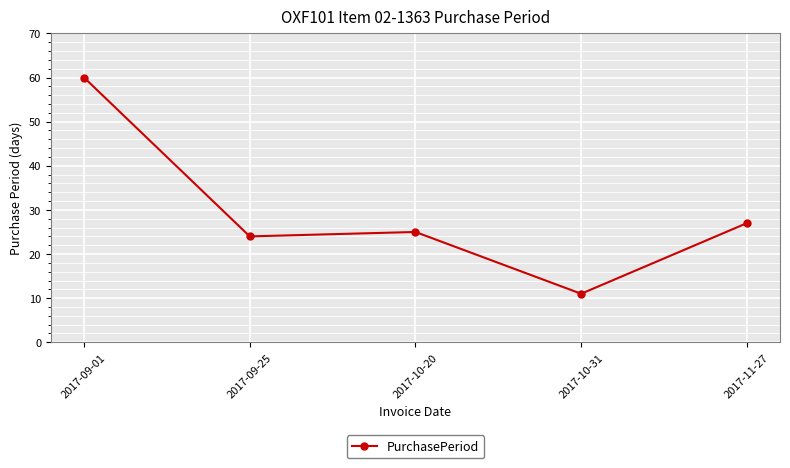

Count the number of categories in the chart.

5